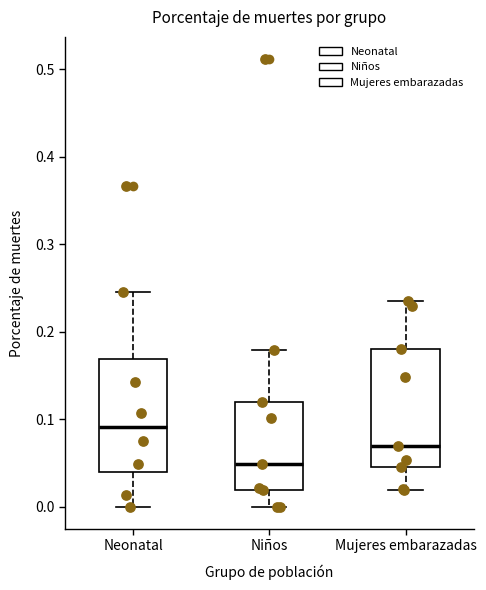

Reading left to right, transcribe this box plot: for each box, give where its median line is, the range the box spans, and where its two whiskers end, as read against the y-axis. The values are not printed on the chart, so give them approximately, as read against the axis.

Neonatal: median 0.09, box 0.04 to 0.17, whiskers 0.00 to 0.25
Niños: median 0.05, box 0.02 to 0.12, whiskers 0.00 to 0.18
Mujeres embarazadas: median 0.07, box 0.04 to 0.18, whiskers 0.02 to 0.24